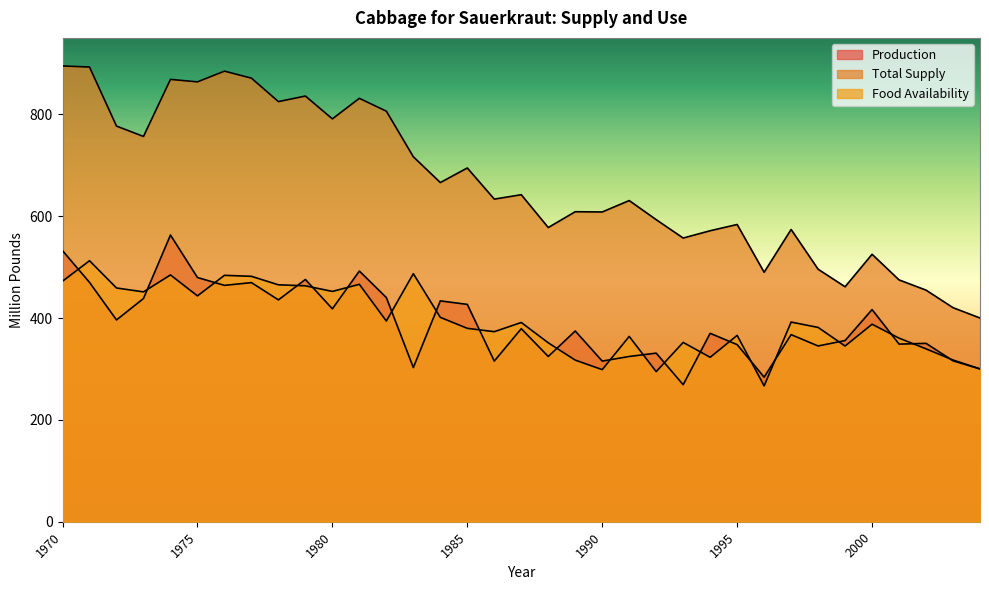

Which series has the largest range (max minus min)?

Total Supply